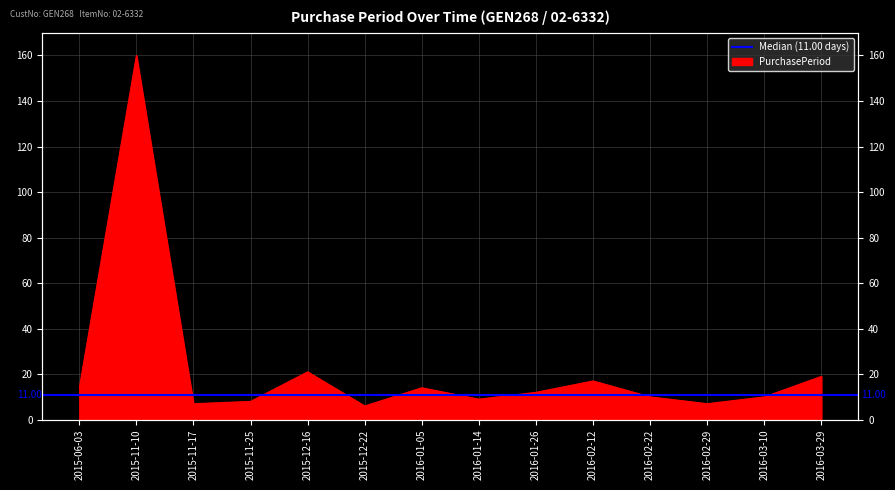

Rank the categories by value from highest to lowest.

2015-11-10, 2015-12-16, 2016-03-29, 2016-02-12, 2015-06-03, 2016-01-05, 2016-01-26, 2016-02-22, 2016-03-10, 2016-01-14, 2015-11-25, 2015-11-17, 2016-02-29, 2015-12-22